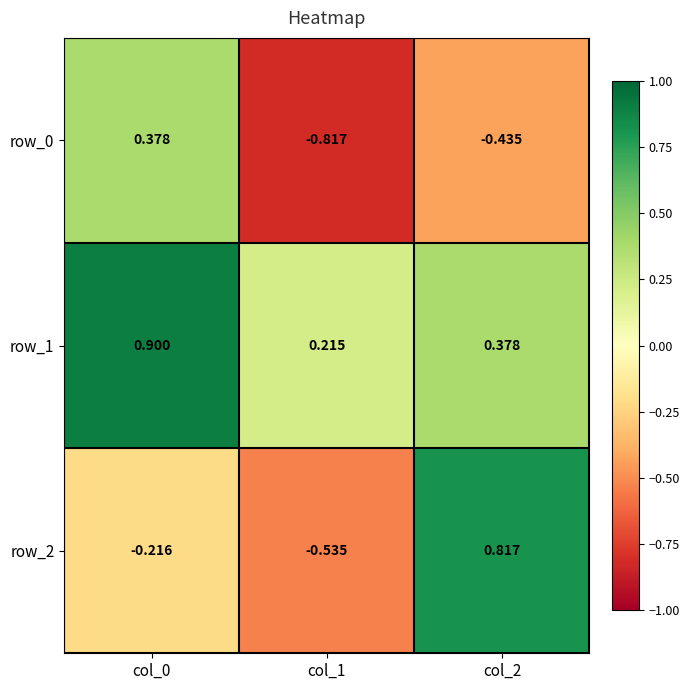

Which series has the largest range (max minus min)?

row_2